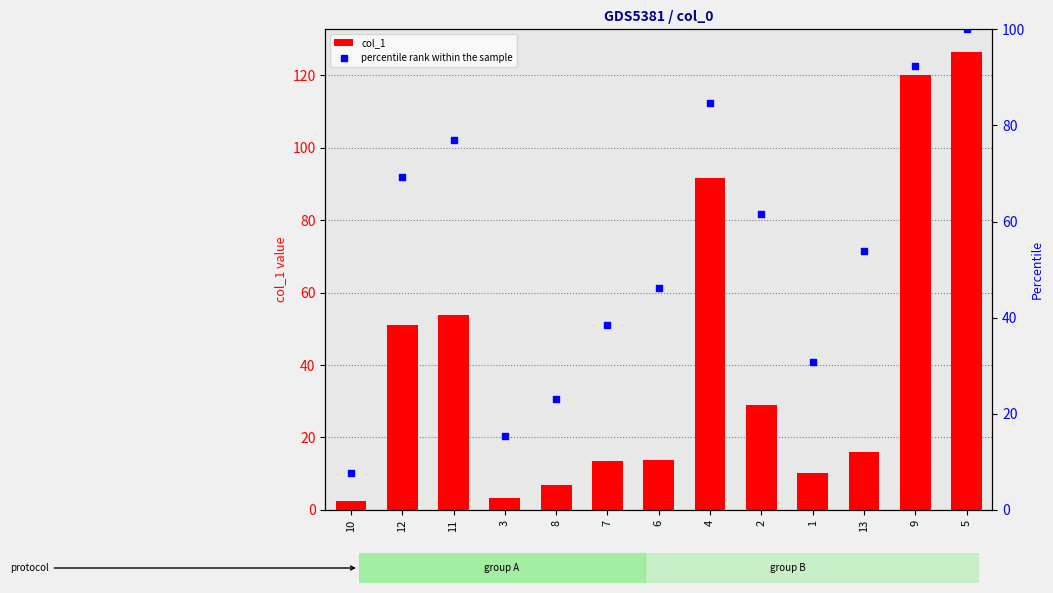

Is the value of percentile rank within the sample at 10 greater than the value of col_1 at 1?

No